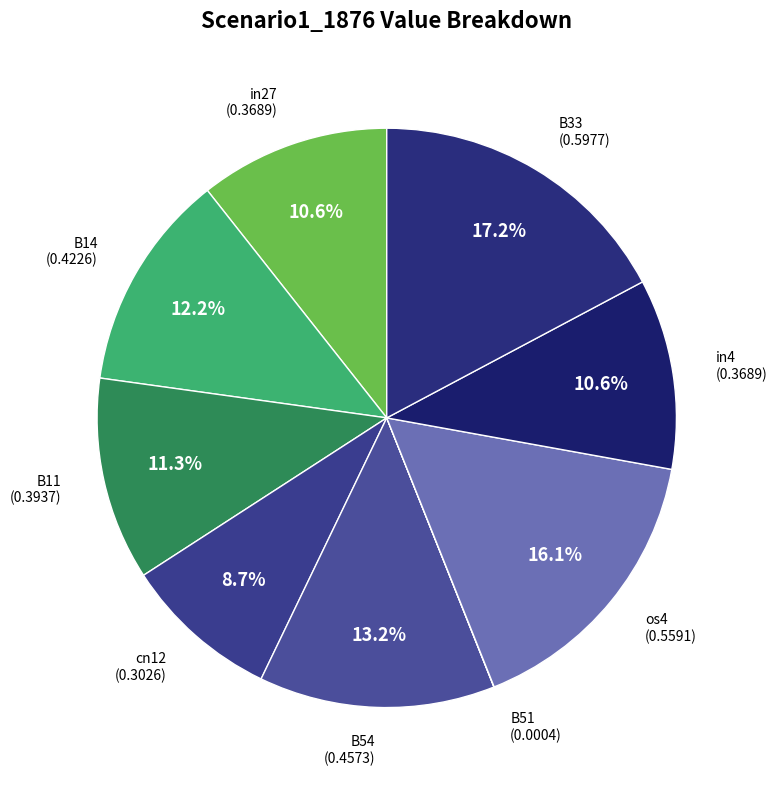

True or false: B11 accounts for 11% of the total.

True